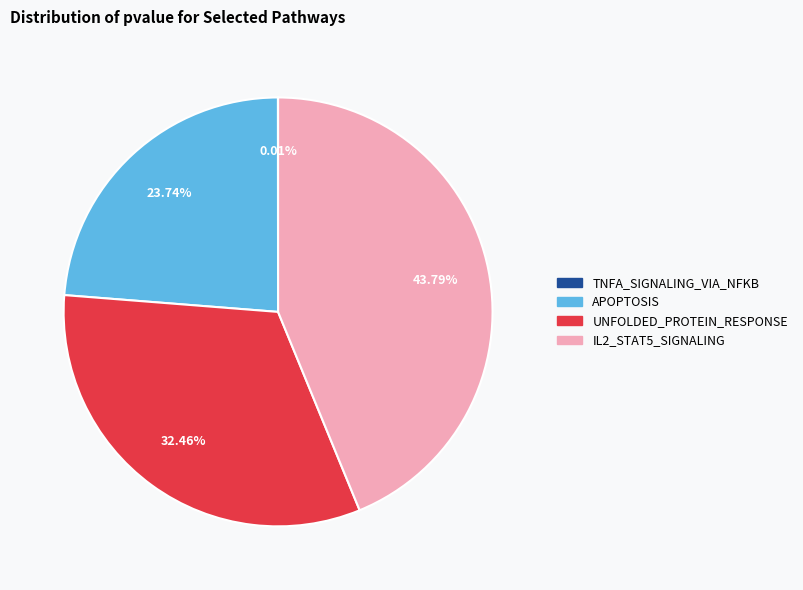

Is there any slice that represents more than half of the pie?

No